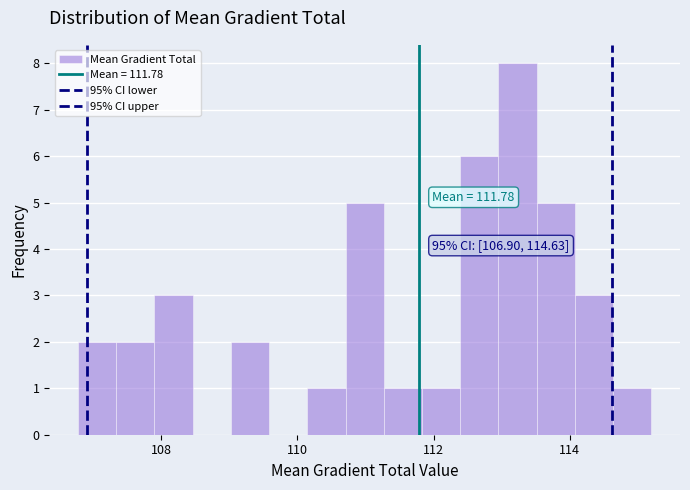

Read against the x-axis, roughly where is the centre of the tallest bar?

113.2